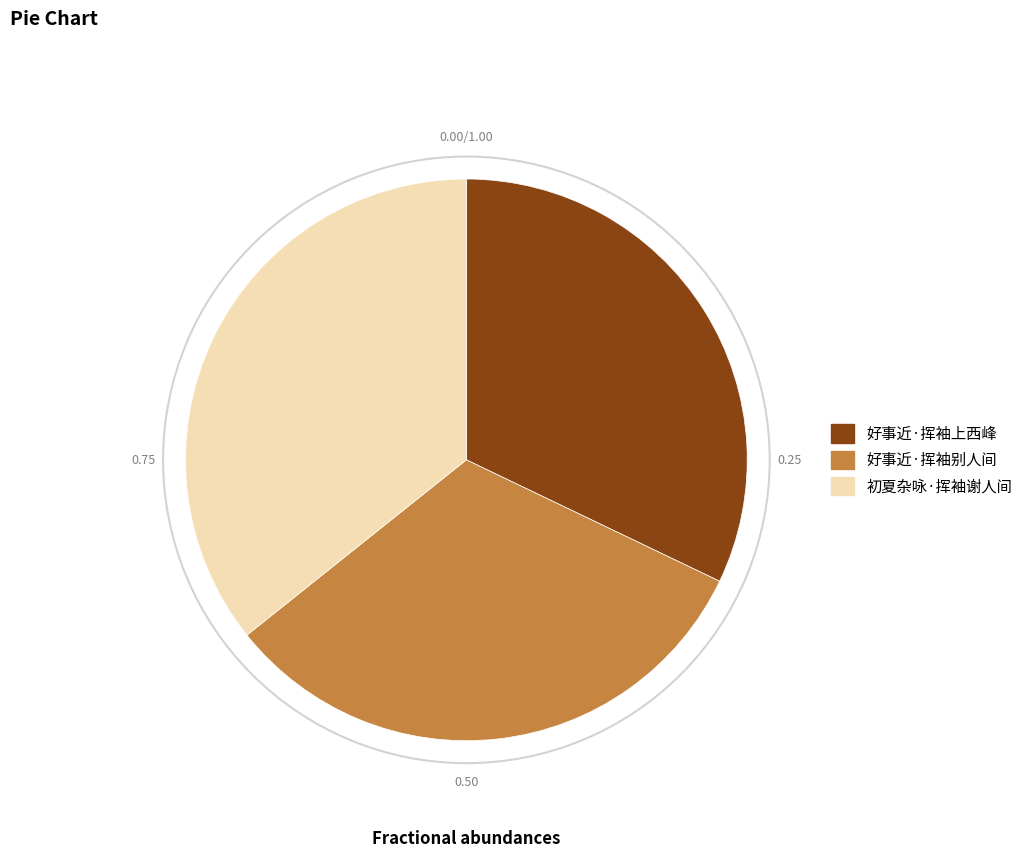

Between 好事近·挥袖上西峰 and 初夏杂咏·挥袖谢人间, which is larger?

初夏杂咏·挥袖谢人间